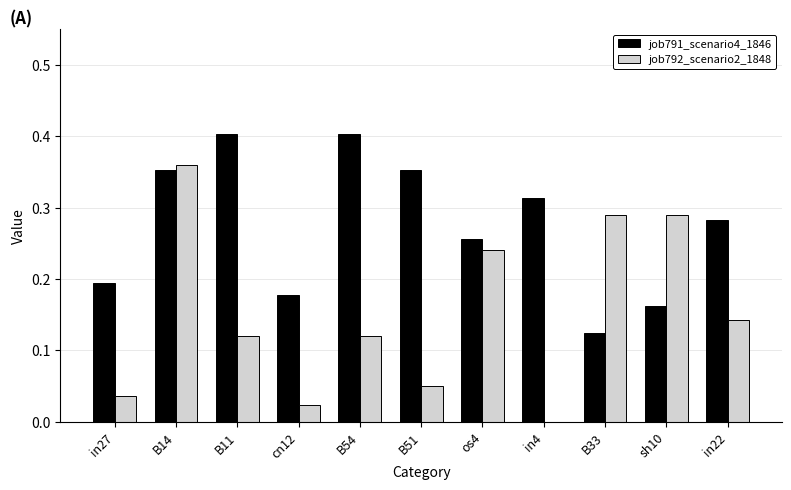

True or false: job792_scenario2_1848 has a value of 0.2 at B11.

False